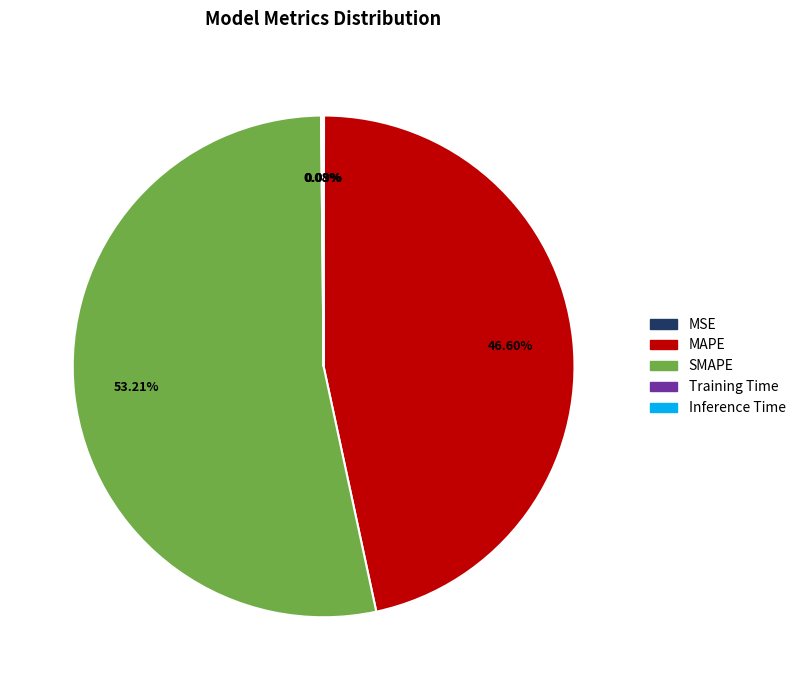

Which slice is the largest?

SMAPE